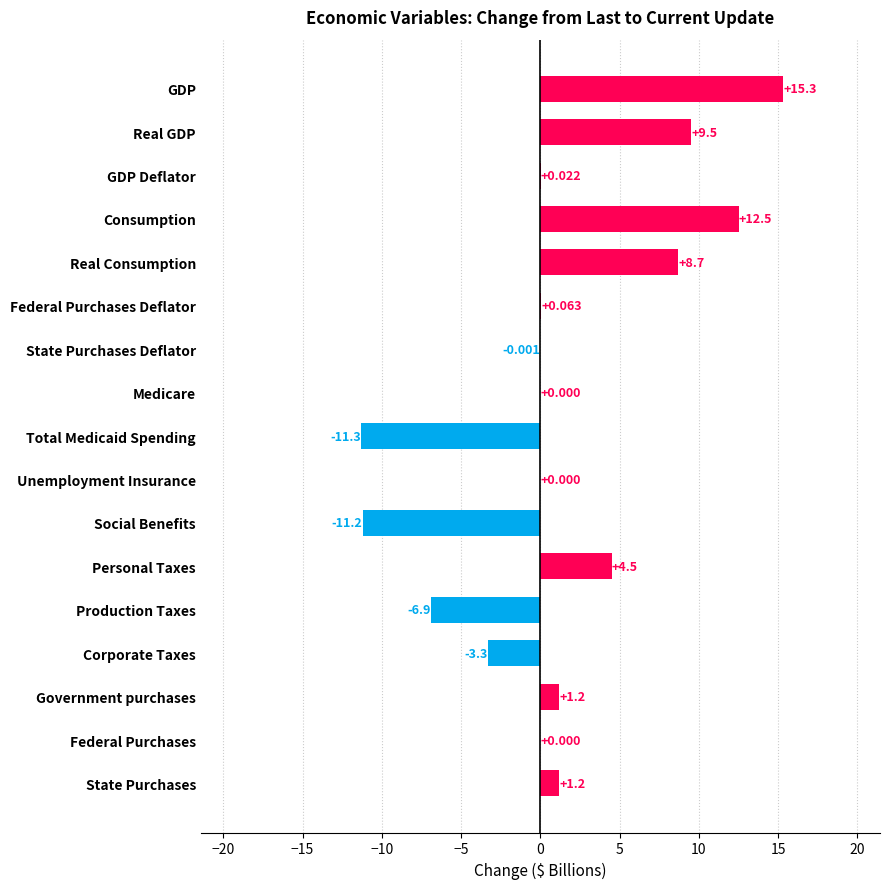

Between Total Medicaid Spending and Corporate Taxes, which is larger?

Corporate Taxes